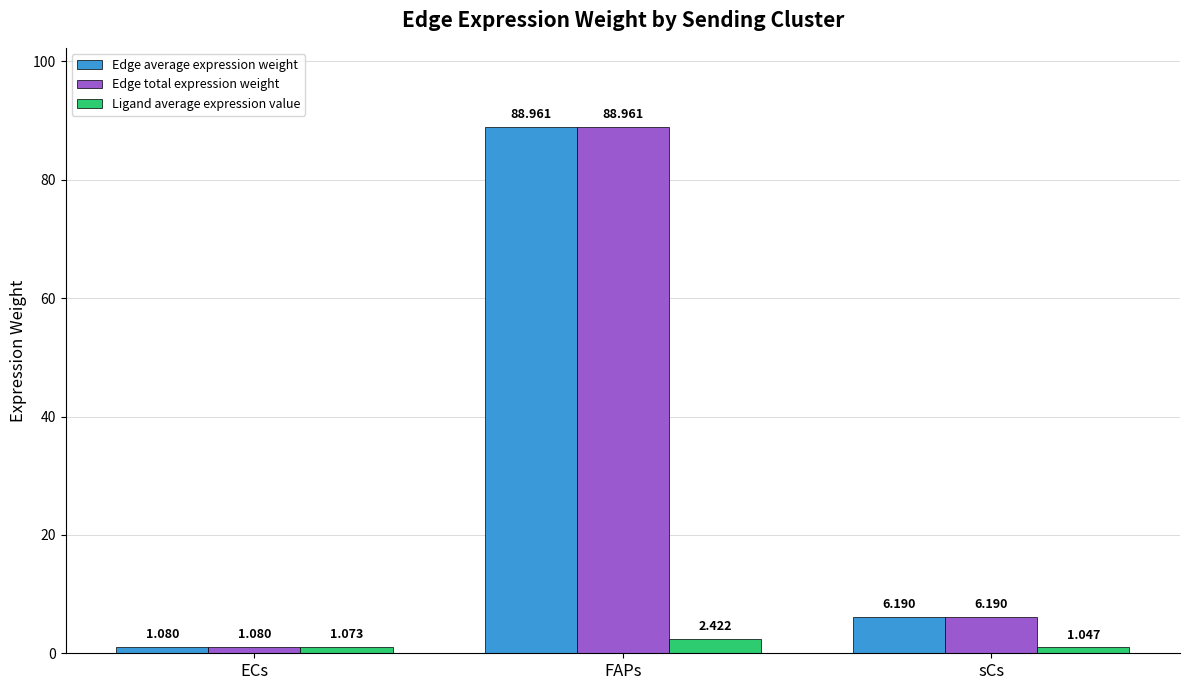

Which category has the highest value across all series?

FAPs